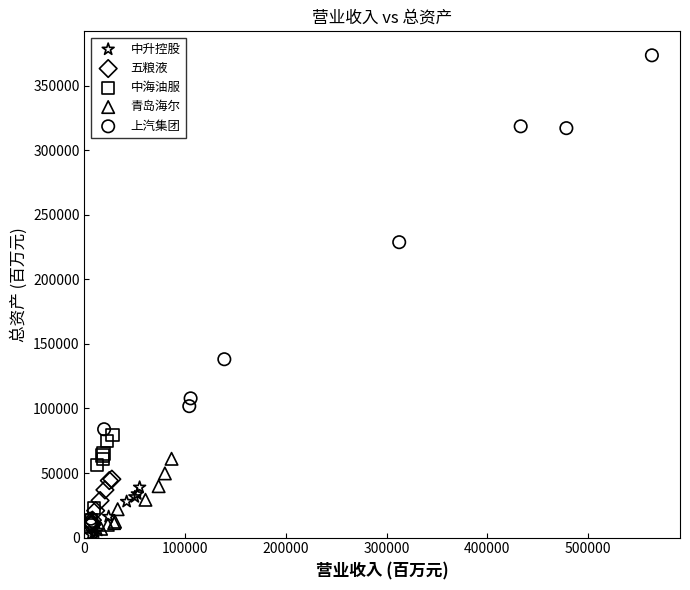

Which series reaches the maximum Y coordinate?

上汽集团